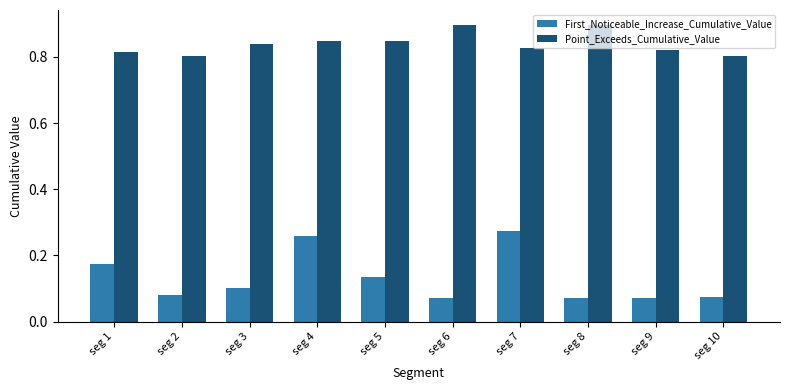

At seg 3, list the series in order from largest to smallest.

Point_Exceeds_Cumulative_Value, First_Noticeable_Increase_Cumulative_Value